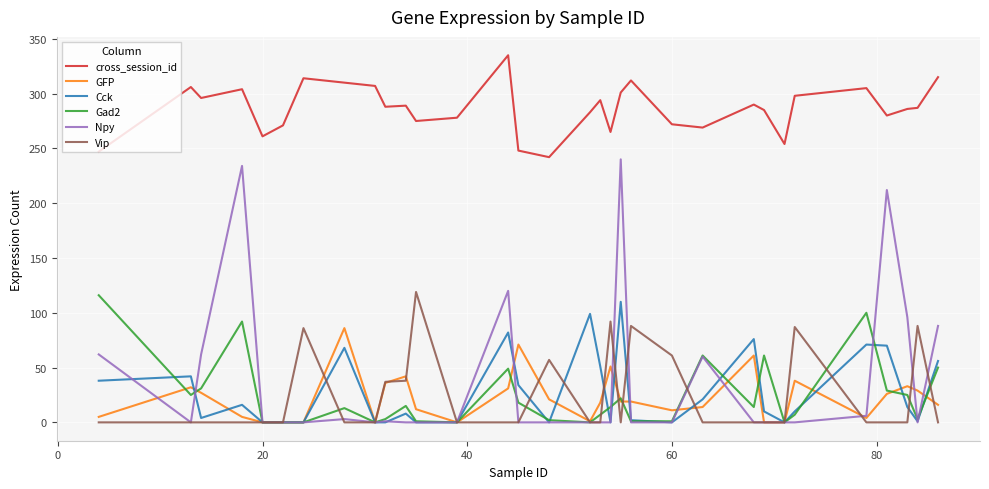

What is the sum of all Cck values?

883